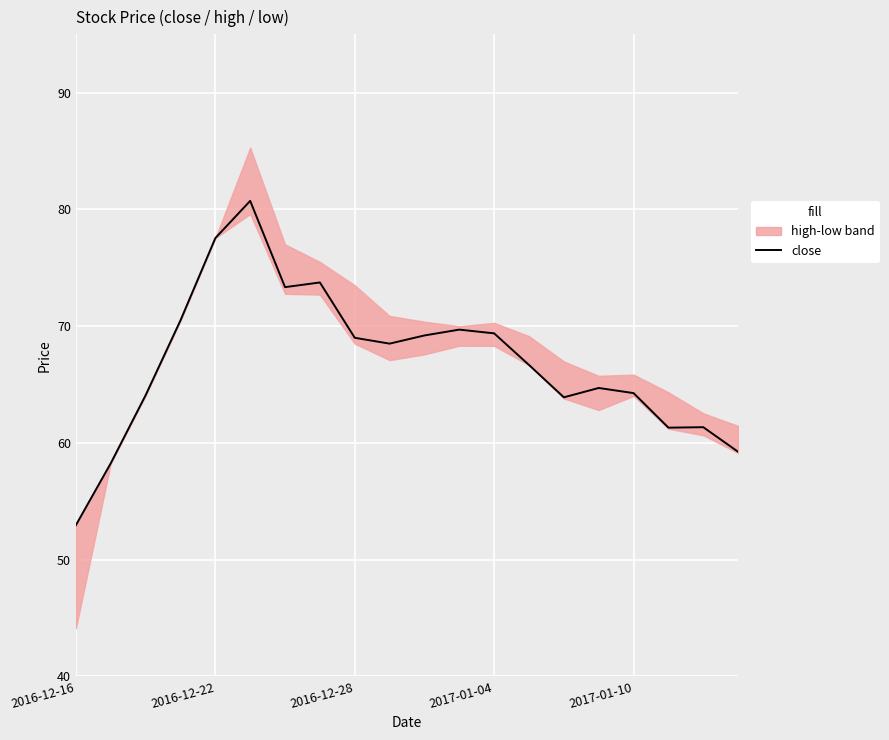

What is the difference between the maximum and minimum values?

27.8